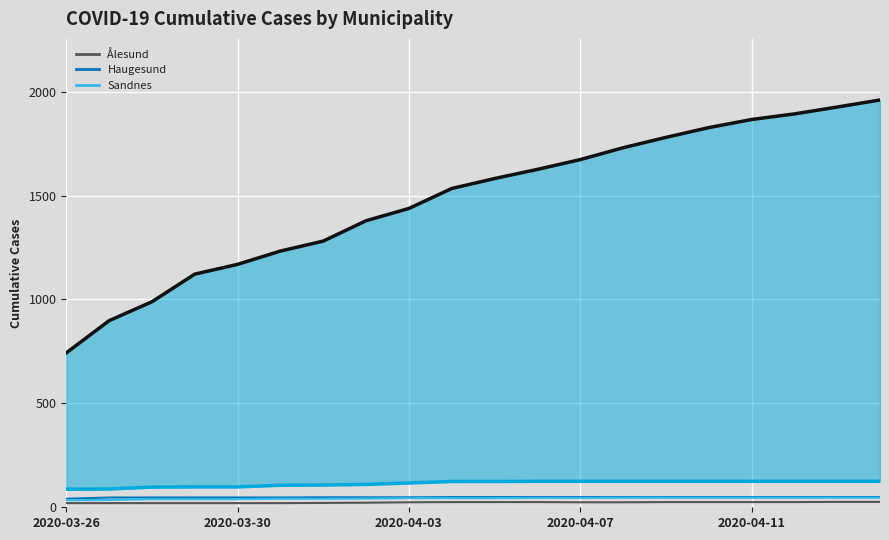

What position from the left is 13?

14